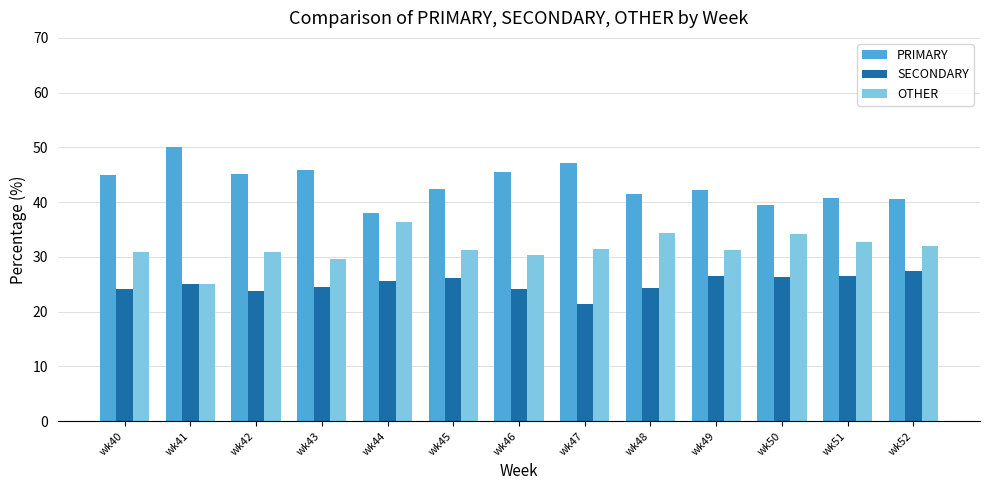

What is the difference between the SECONDARY values at wk40 and wk49?

2.2